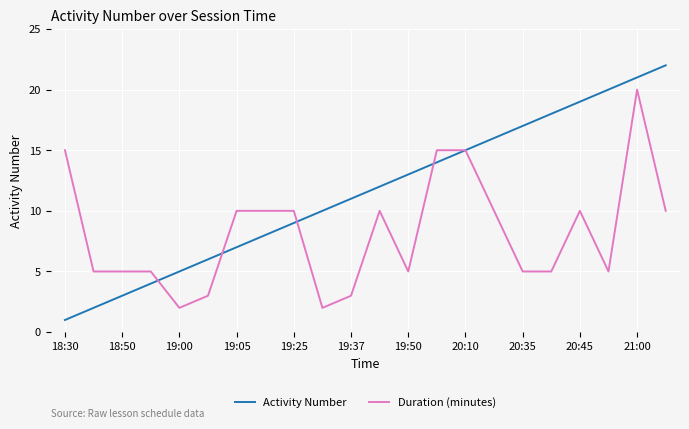

Count the number of data series in this chart.

2